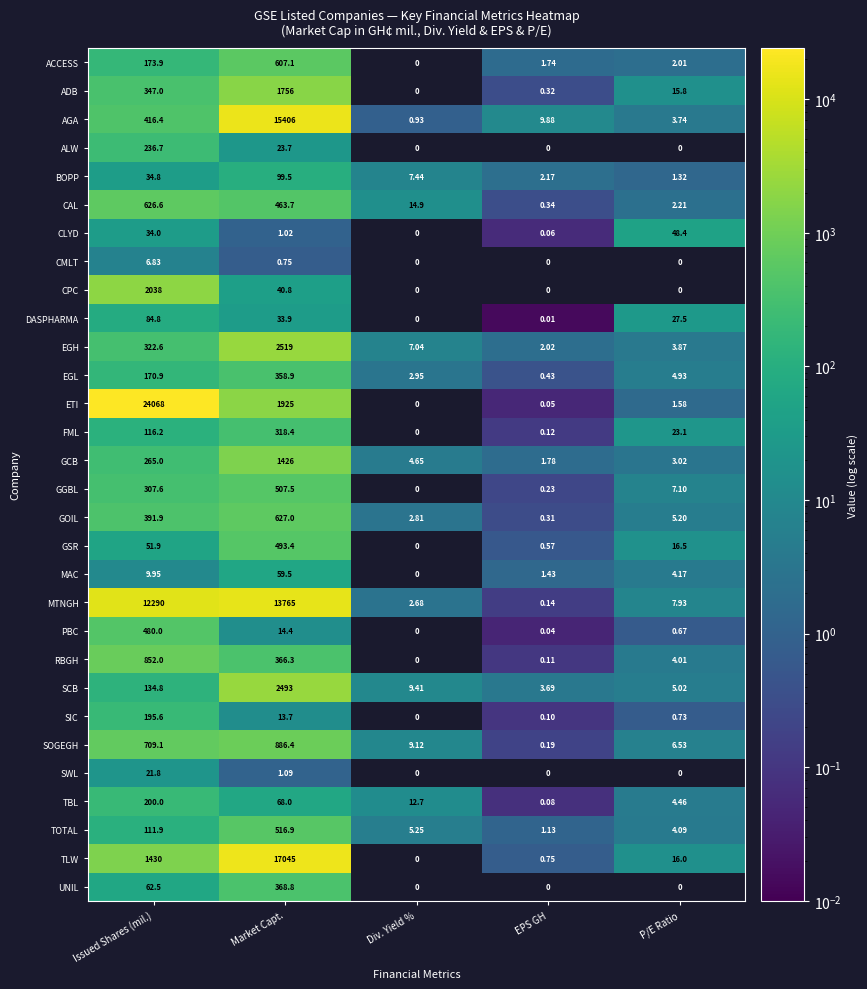

Is the value of MAC at EPS GH greater than the value of EGL at Div. Yield %?

No